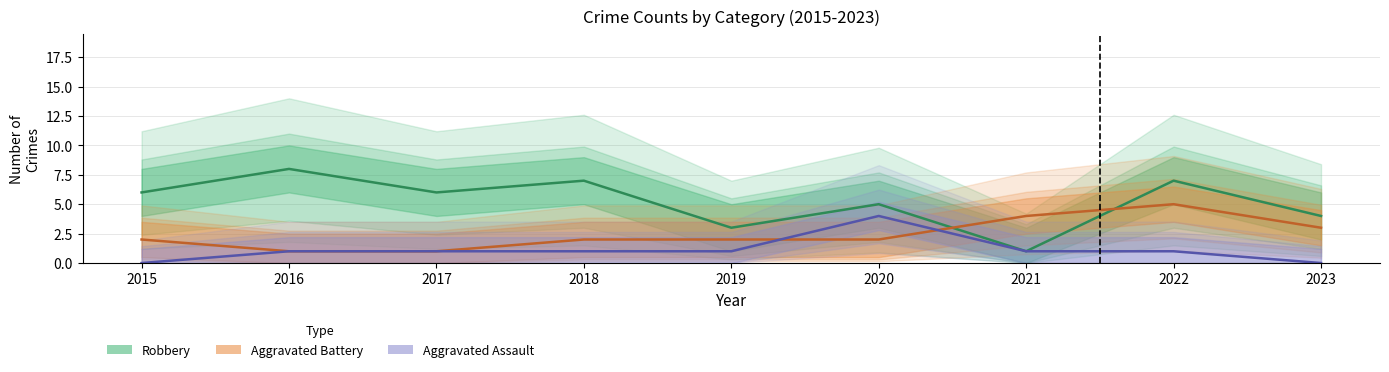

List the series in order of their peak value, highest first.

Robbery, Aggravated Battery, Aggravated Assault